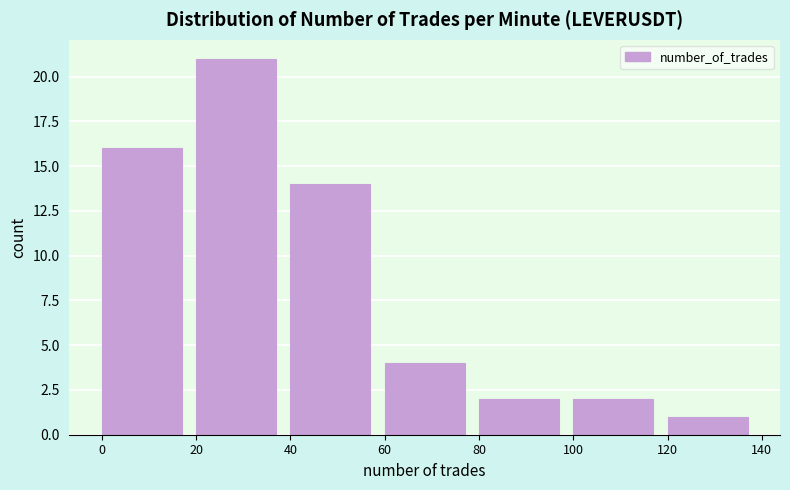

Reading left to right, transcribe this chart: for each bar, give the range it covers on the x-axis and its height. The values are not printed on the chart, so give them approximately, as read against the axis.

0 to 20: 16
20 to 40: 21
40 to 60: 14
60 to 80: 4
80 to 100: 2
100 to 120: 2
120 to 140: 1